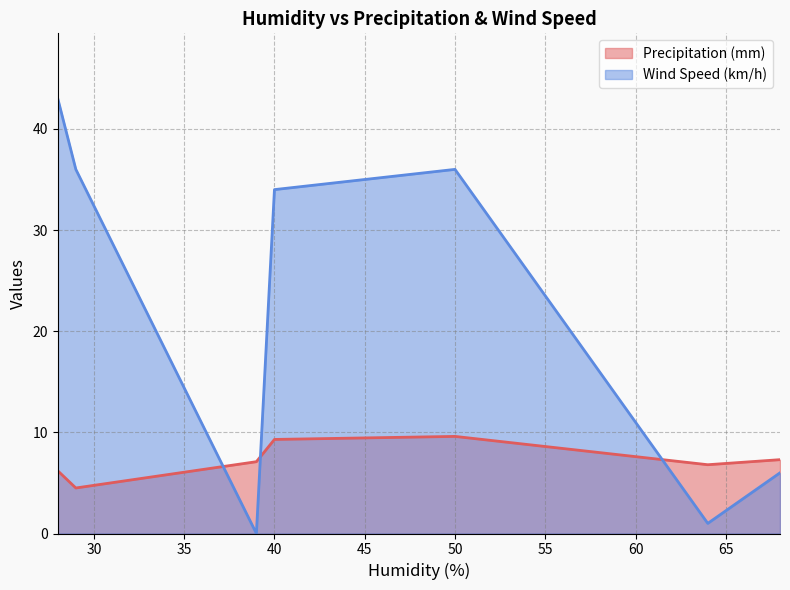

How many lines are shown in the chart?

2